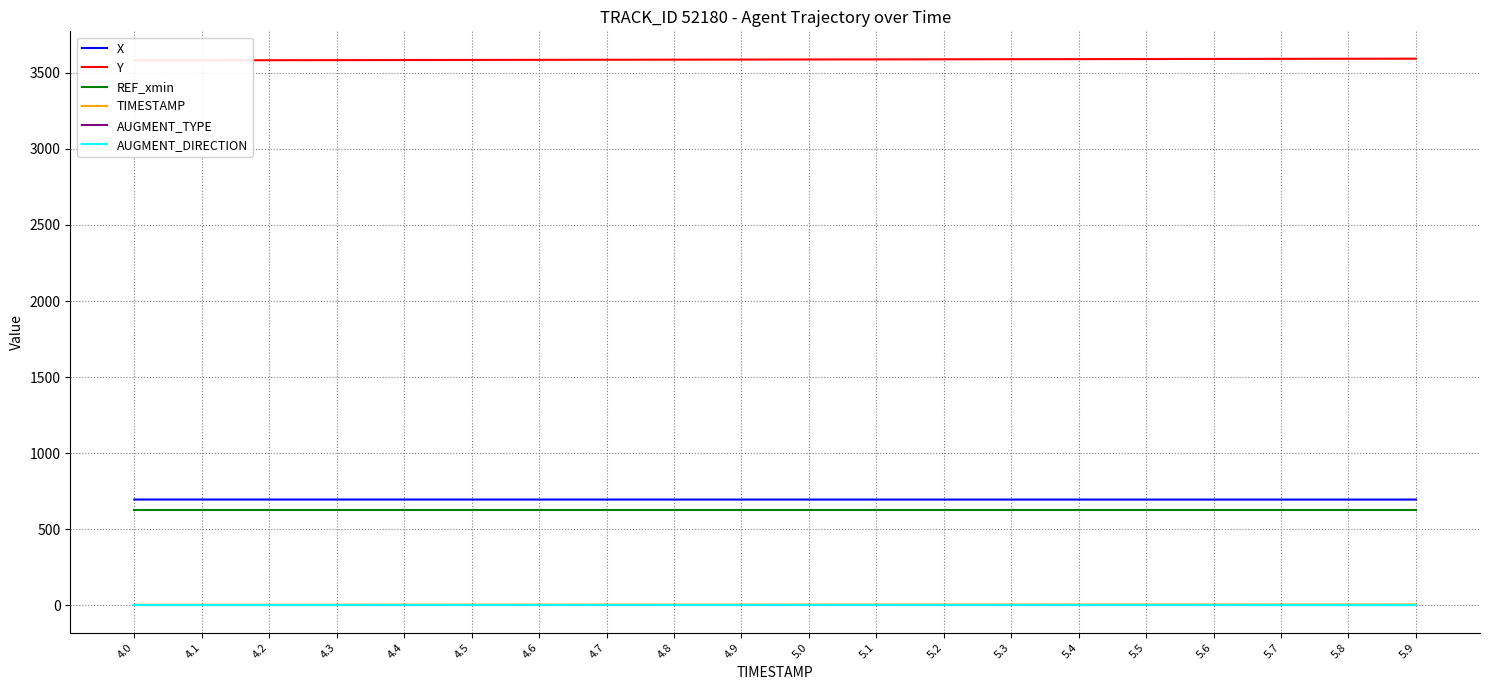

Rank the categories by Y value from lowest to highest.

4.0, 4.1, 4.2, 4.3, 4.4, 4.5, 4.6, 4.7, 4.8, 4.9, 5.0, 5.1, 5.2, 5.3, 5.4, 5.5, 5.6, 5.7, 5.8, 5.9